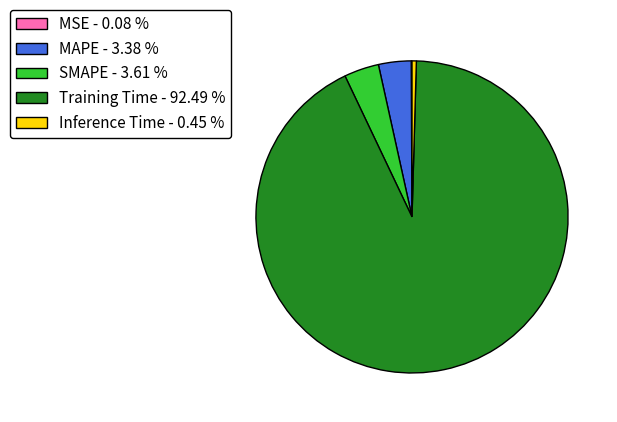

What is the largest slice in the pie chart?

Training Time